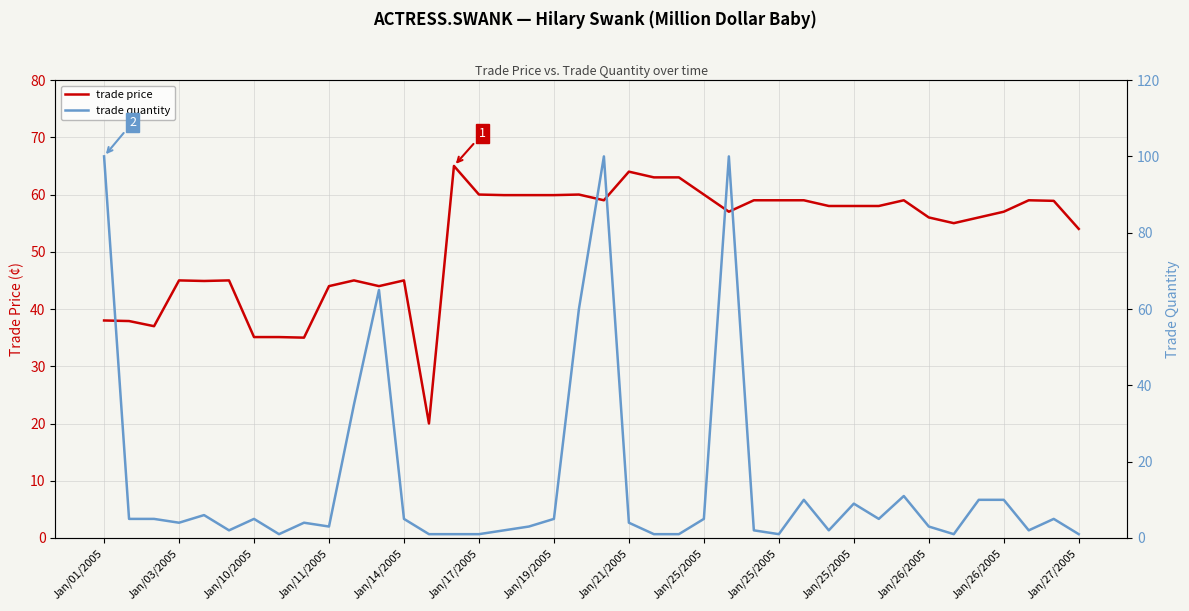

How many distinct data groups are displayed?

2